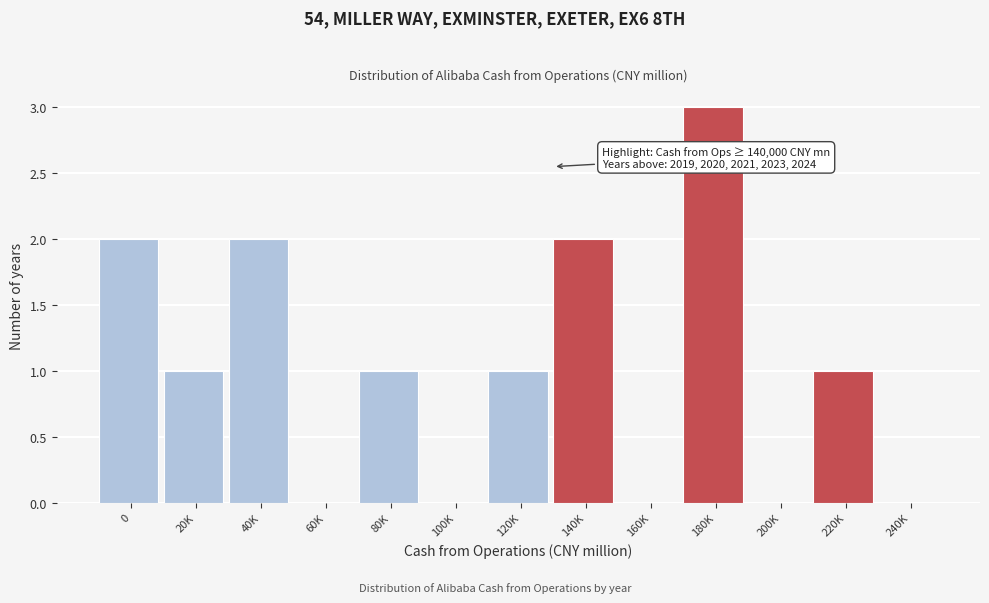

Reading left to right, what are all the values shown in this chart?

0=2	20K=1	40K=2	60K=0	80K=1	100K=0	120K=1	140K=2	160K=0	180K=3	200K=0	220K=1	240K=0